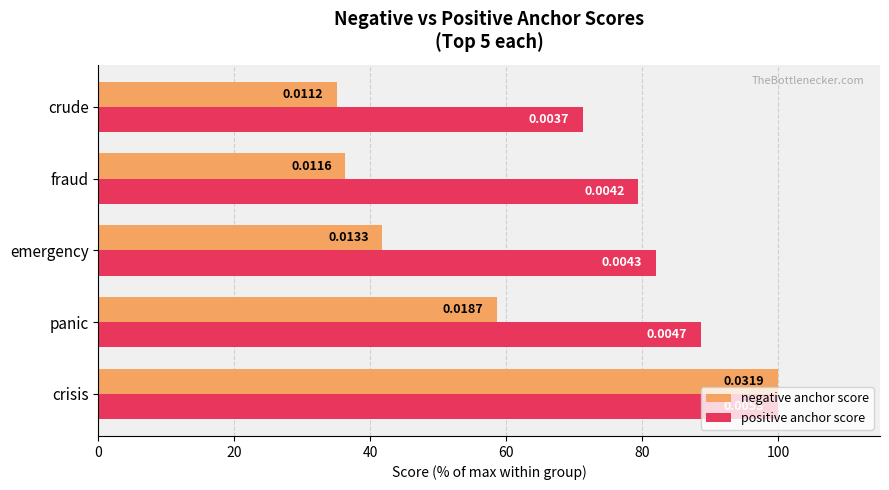

Reading left to right, list all the values displayed in this chart.

negative anchor score: 0=100.0	20=58.6	40=41.8	60=36.3	80=35.1
positive anchor score: 0=100.0	20=88.6	40=82.0	60=79.4	80=71.2